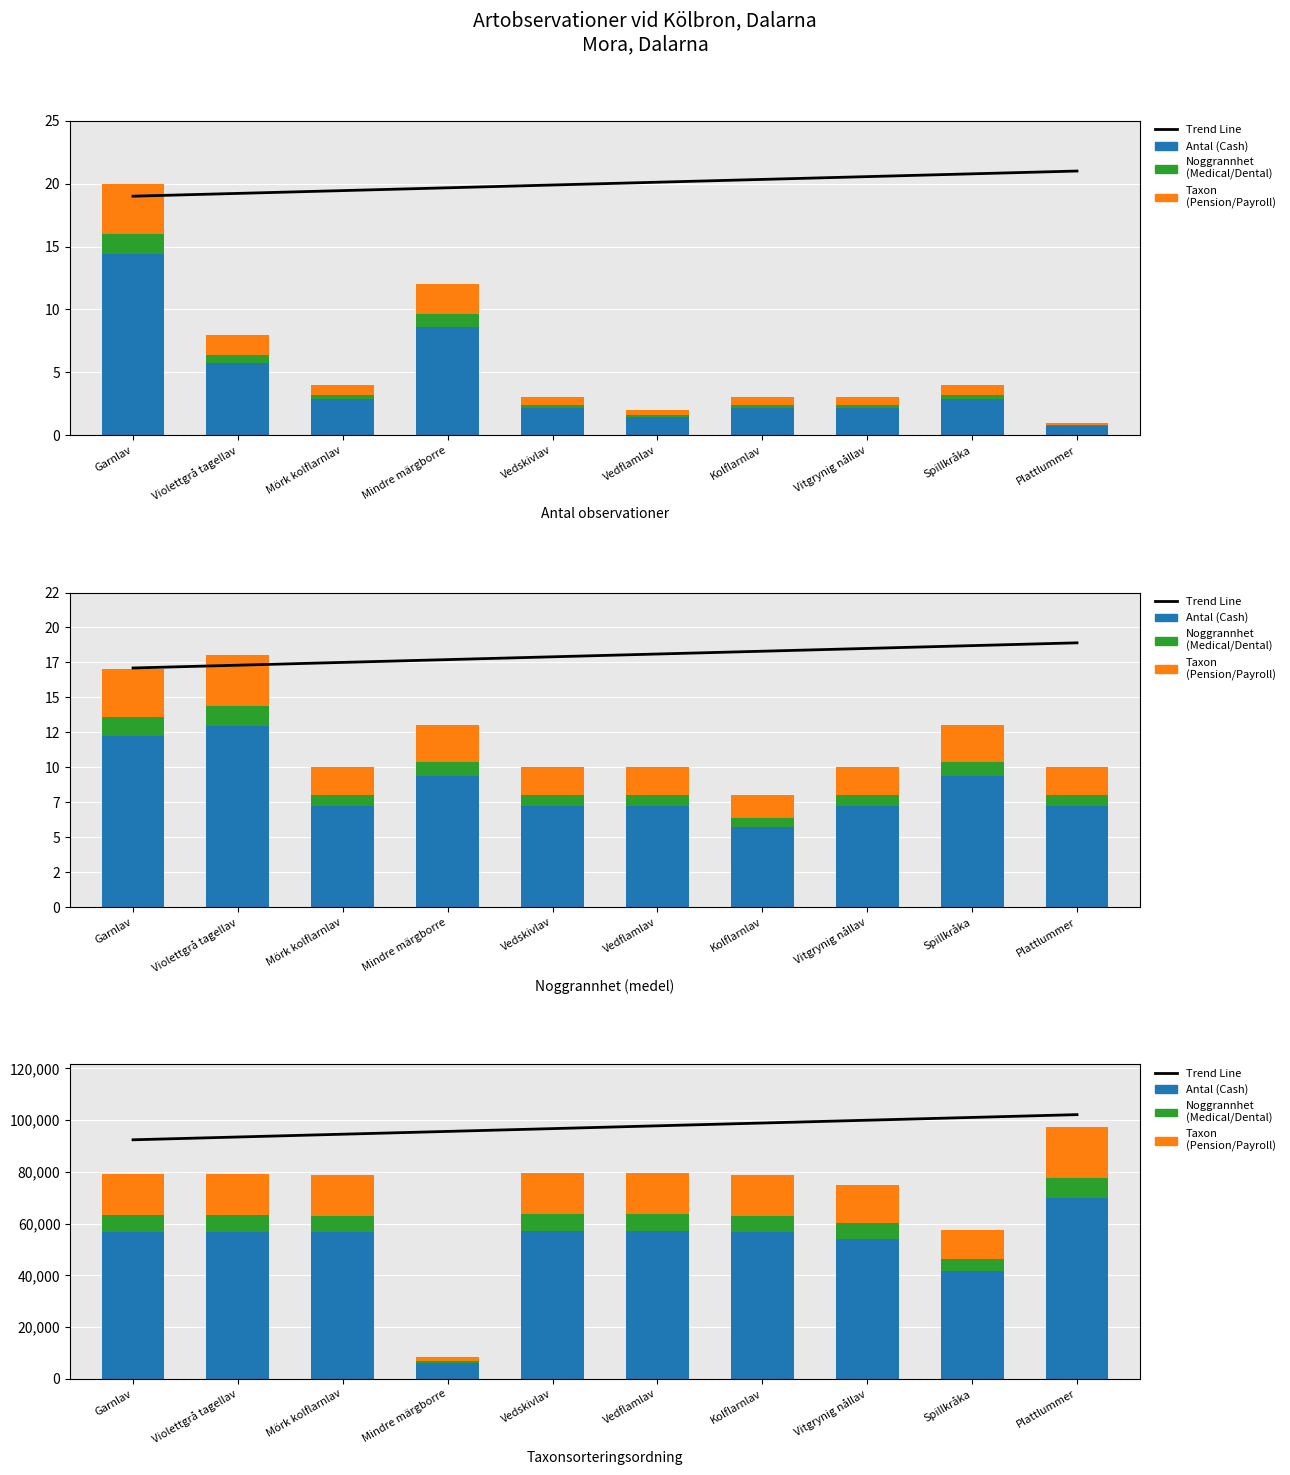

Is it true that Antal (Cash) equals 85012.2 at Vitgrynig nållav?

False